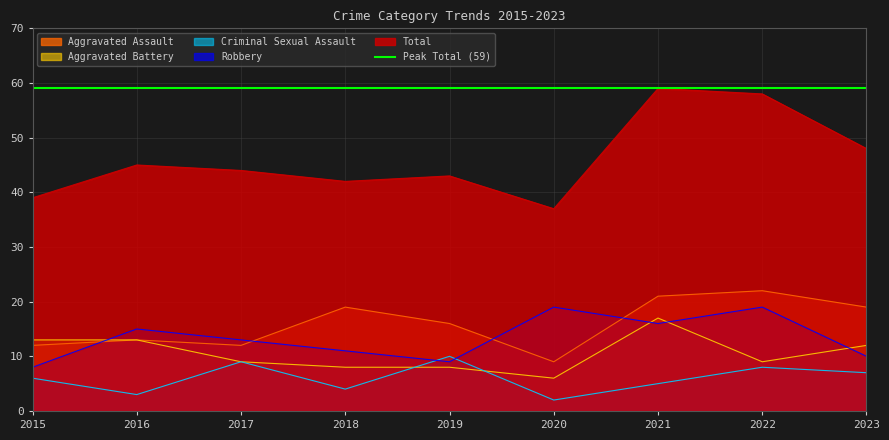

The Criminal Sexual Assault series shows 8 at 2022. True or false?

True